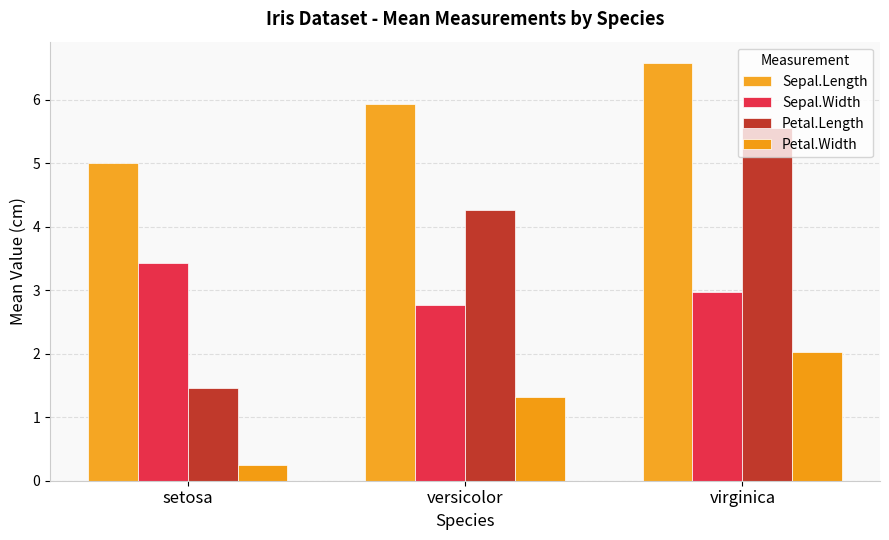

What is the value of the Petal.Length bar at the 2nd from the left?

4.3